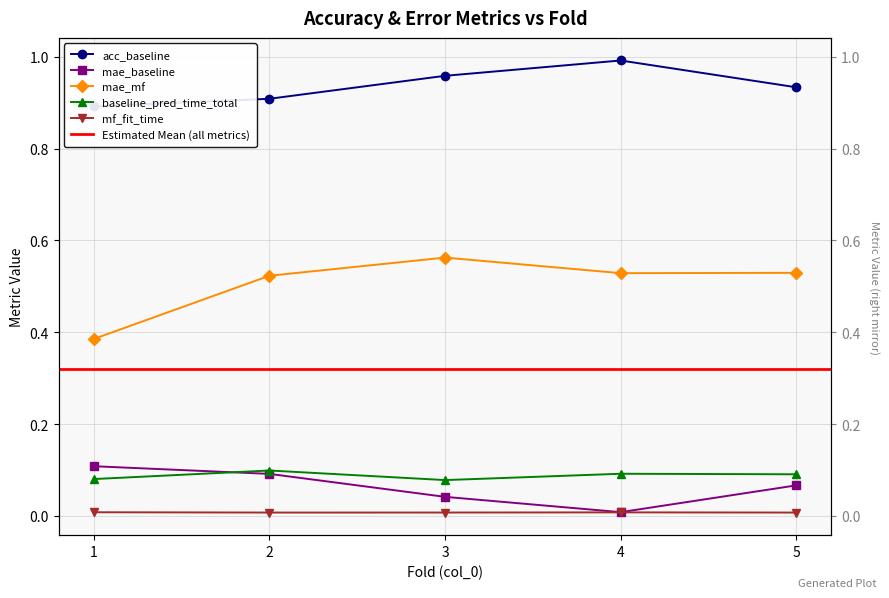

What is the difference between the maximum and minimum values in the acc_baseline series?

0.1